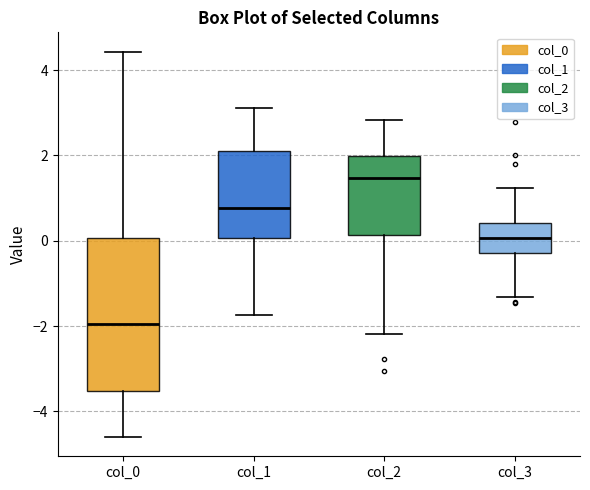

Reading left to right, read every box against the y-axis: the position of its median line, the range the box covers, and the ends of its whiskers. The values are not printed on the chart, so give them approximately, as read against the axis.

col_0: median -2.0, box -3.6 to 0.0, whiskers -4.6 to 4.4
col_1: median 0.8, box 0.0 to 2.2, whiskers -1.8 to 3.2
col_2: median 1.4, box 0.2 to 2.0, whiskers -2.2 to 2.8
col_3: median 0.0, box -0.2 to 0.4, whiskers -1.4 to 1.2